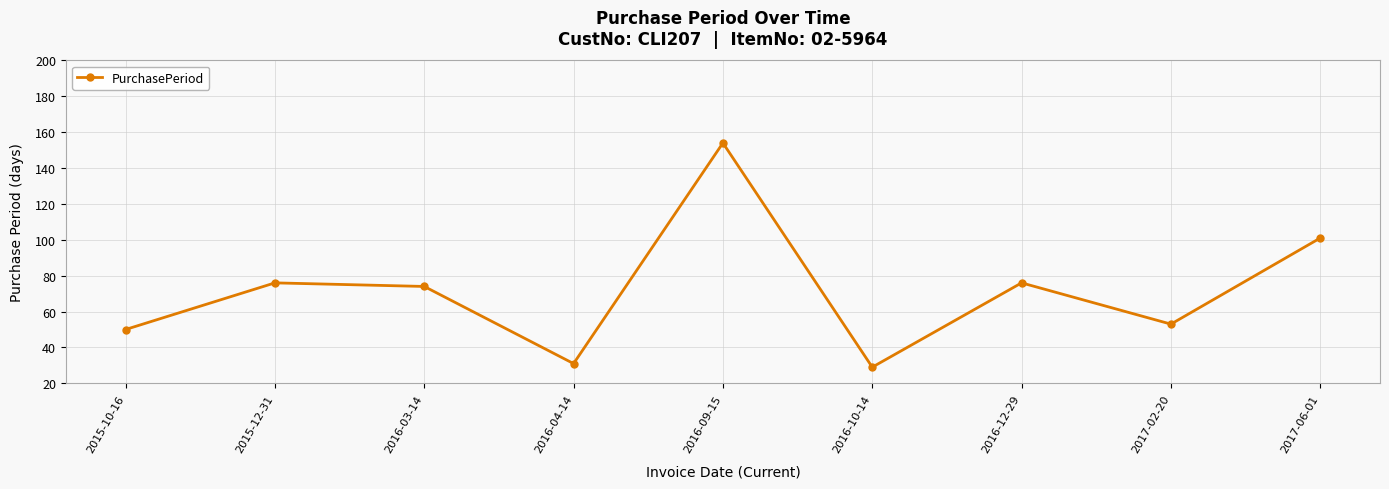

Approximately how many times larger is the value at 2016-04-14 compared to 2015-10-16?

0.6